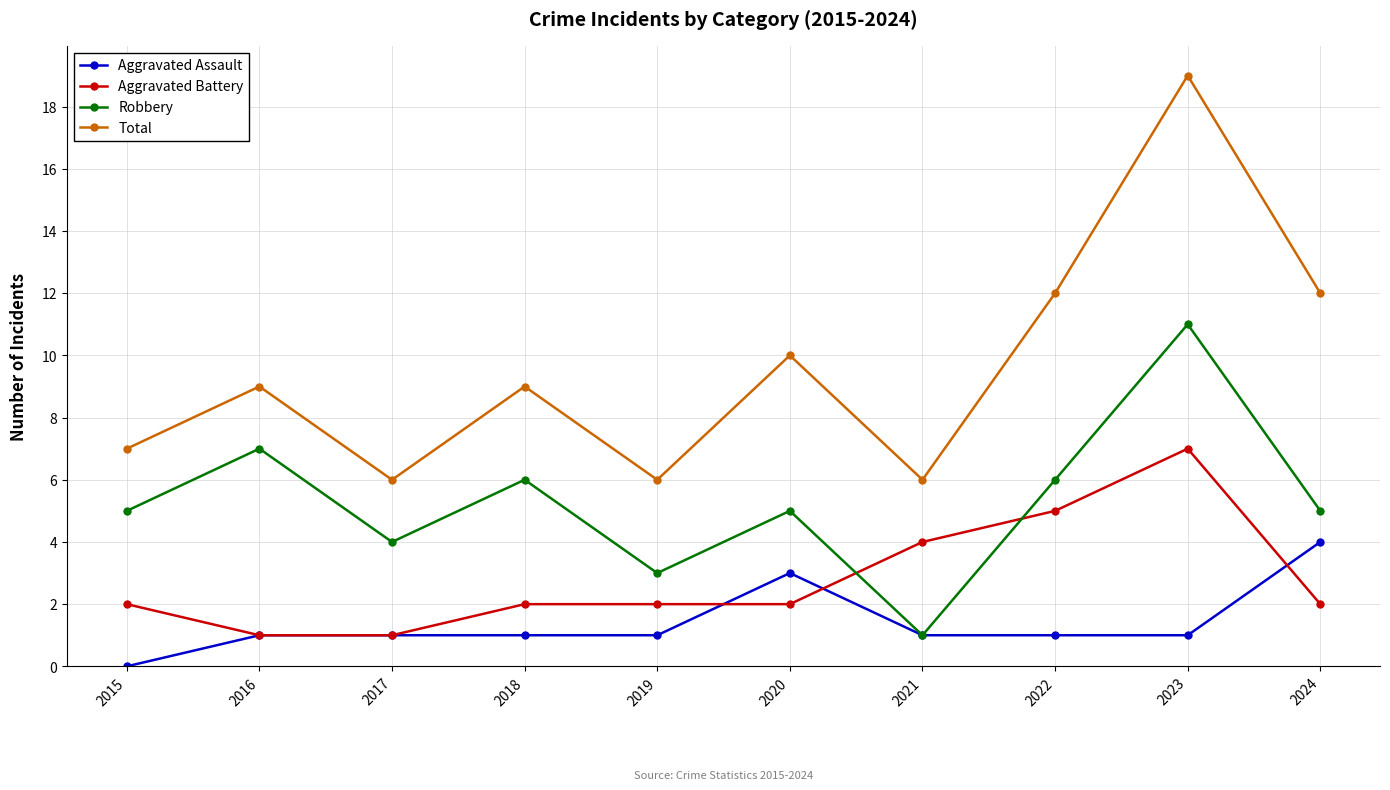

Reading left to right, extract all data points from this chart.

Aggravated Assault: 0	1	1	1	1	3	1	1	1	4
Aggravated Battery: 2	1	1	2	2	2	4	5	7	2
Robbery: 5	7	4	6	3	5	1	6	11	5
Total: 7	9	6	9	6	10	6	12	19	12